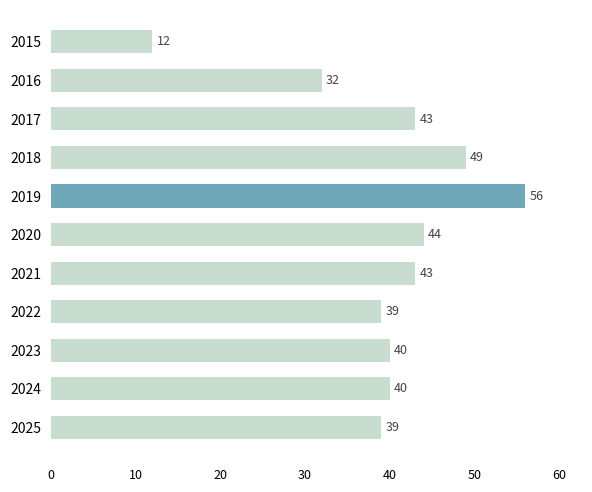

What is the sum of all values?

437